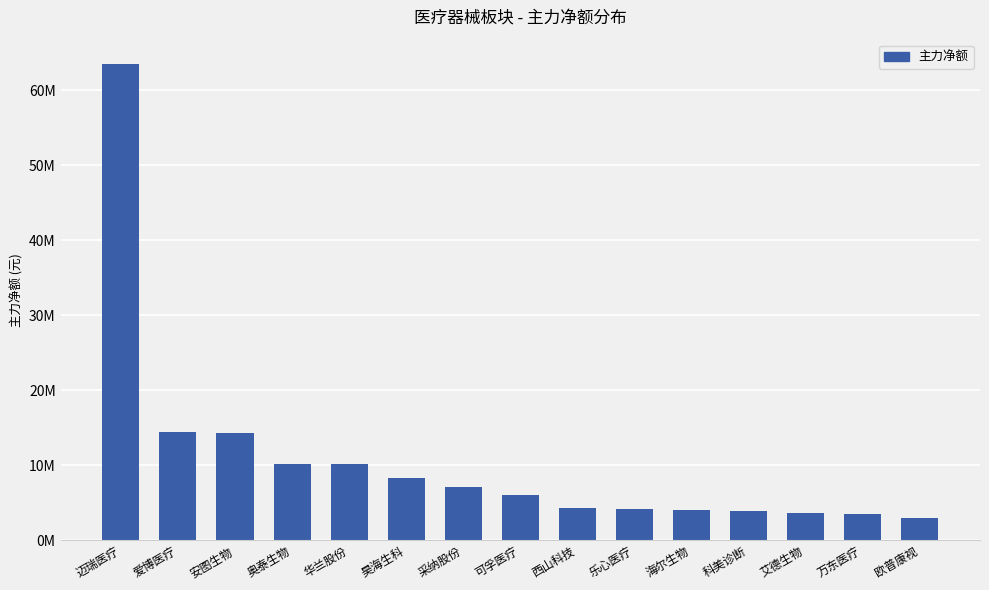

The value at 安图生物 is 8083475. True or false?

False